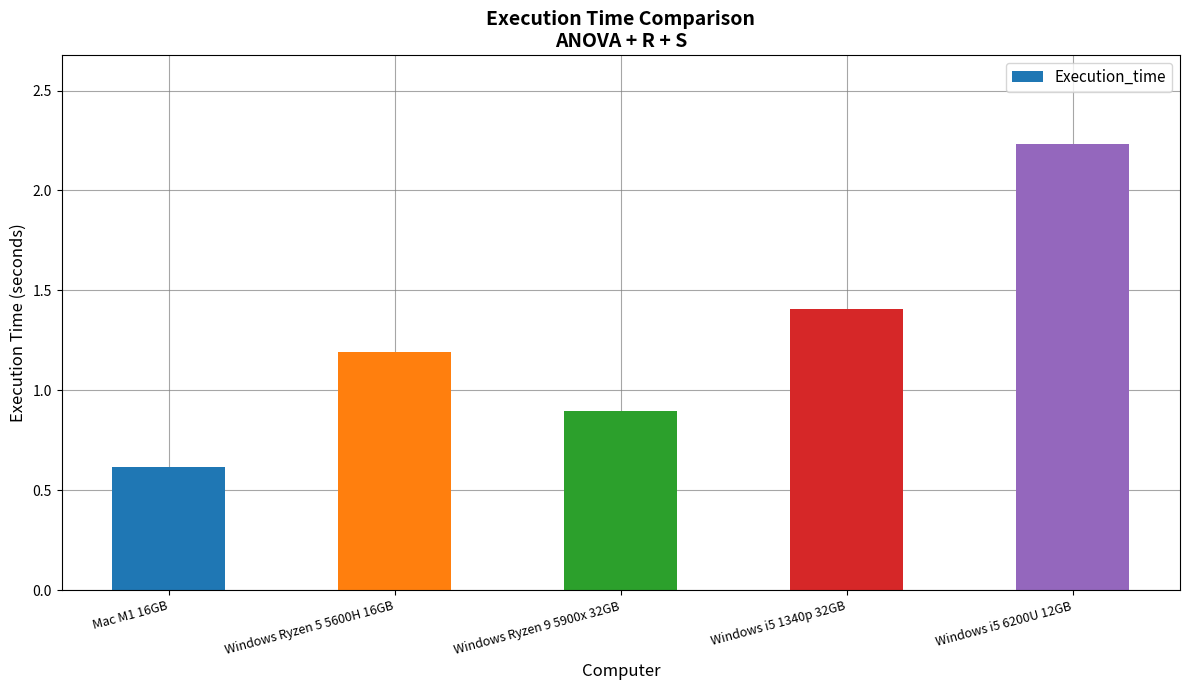

What is the average value?

1.3